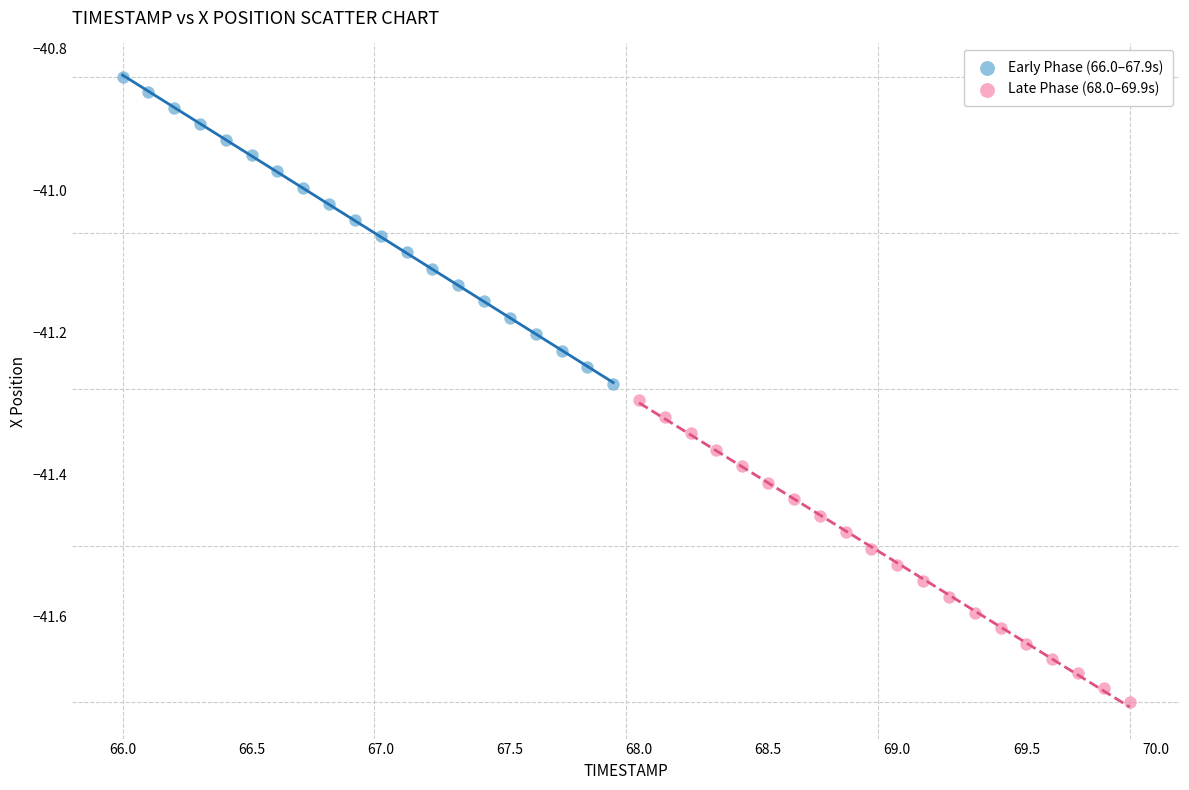

What are all the series names shown in the legend?

Early Phase (66.0–67.9s), Late Phase (68.0–69.9s)